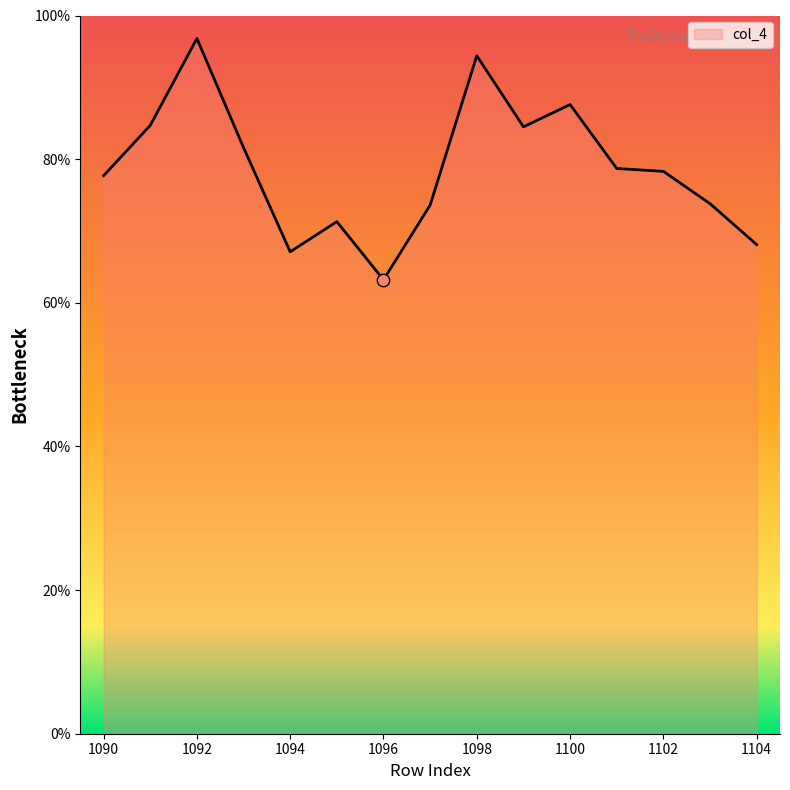

What is the difference between the maximum and minimum values?

33.6